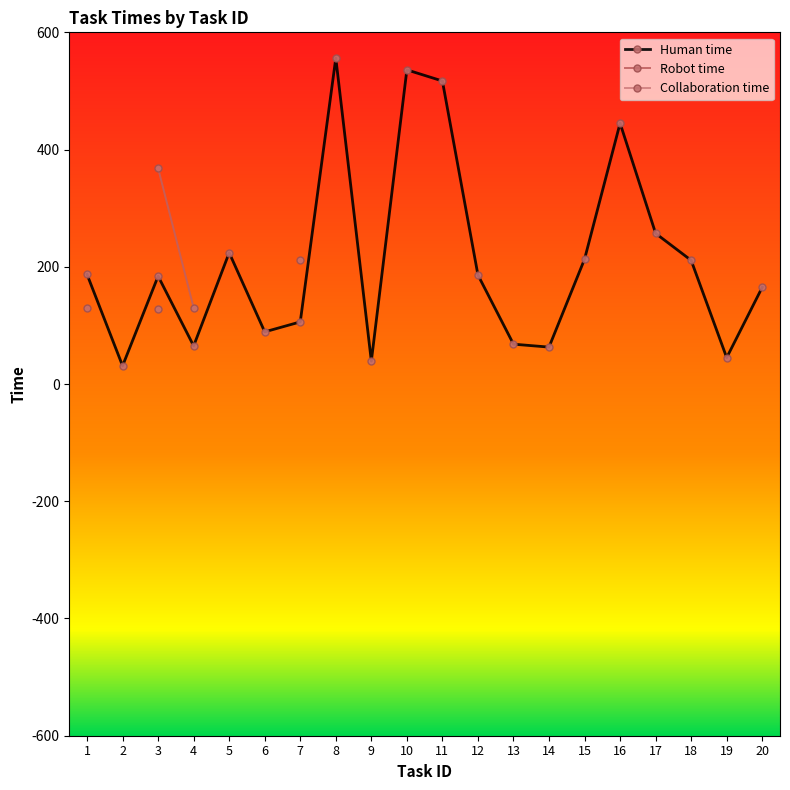

How many positive values does the Collaboration time series have?

2